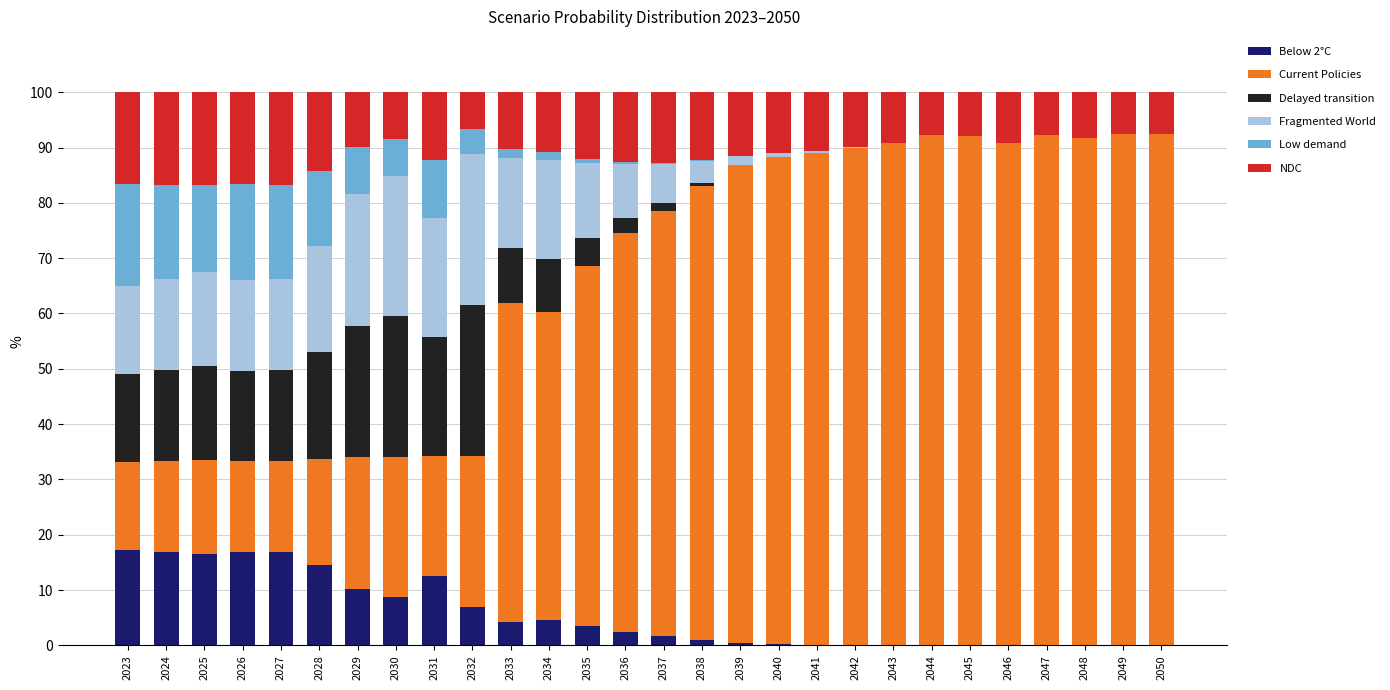

Count the number of data series in this chart.

6